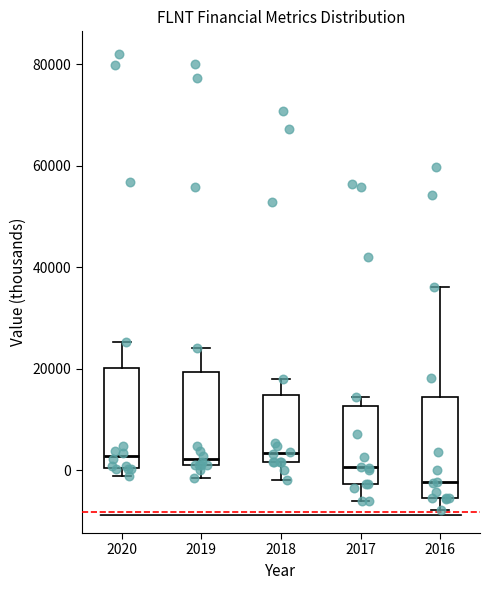

Which box's median line is the lowest?

2016